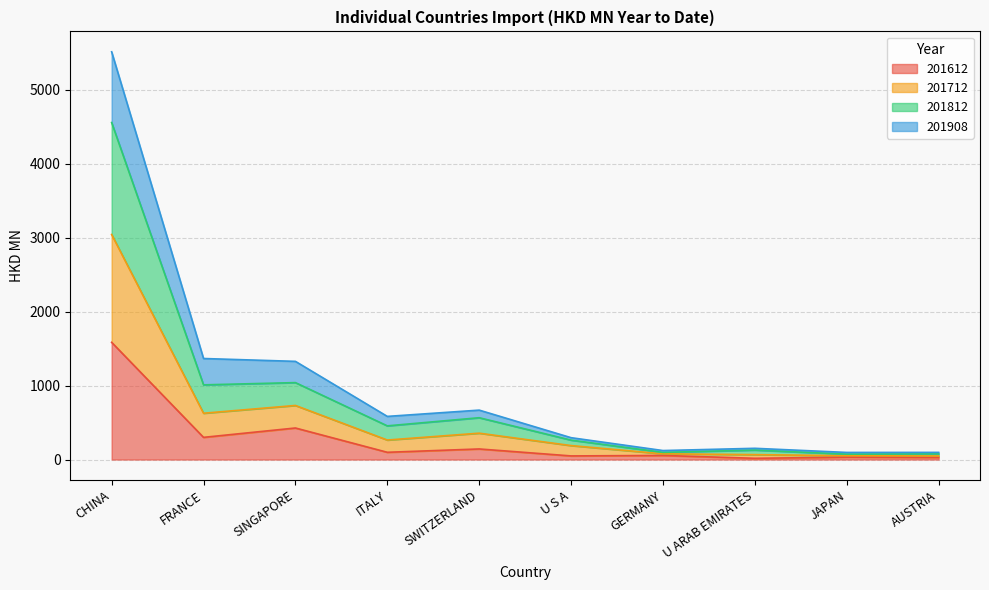

Is it true that 201612 equals 142.9 at SWITZERLAND?

True